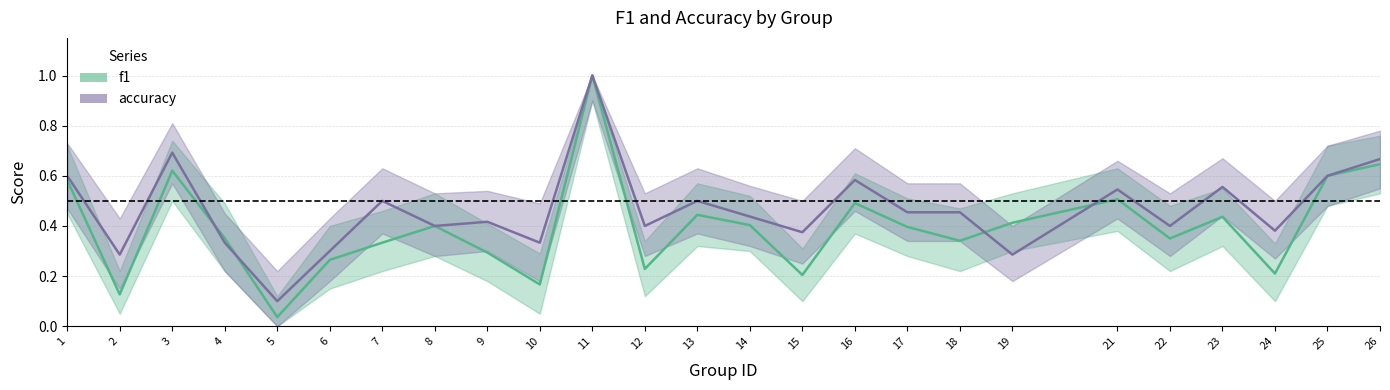

True or false: accuracy has a value of 0.4 at 22.

True